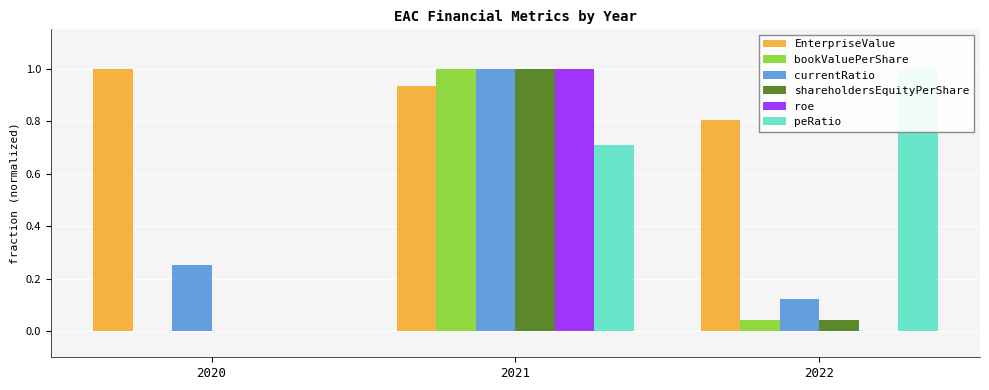

Is the value of bookValuePerShare at 2022 greater than the value of peRatio at 2022?

No